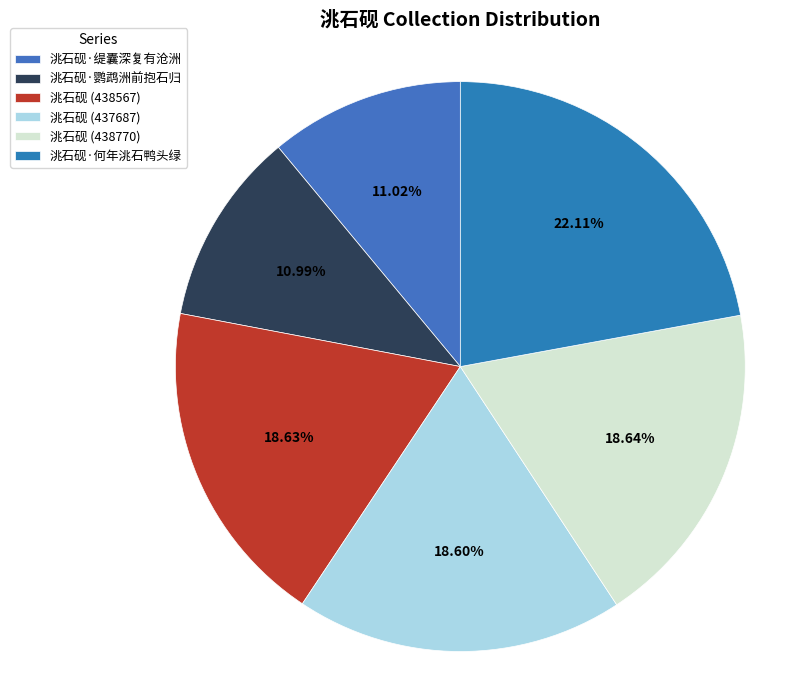

How many segments does this pie chart have?

6